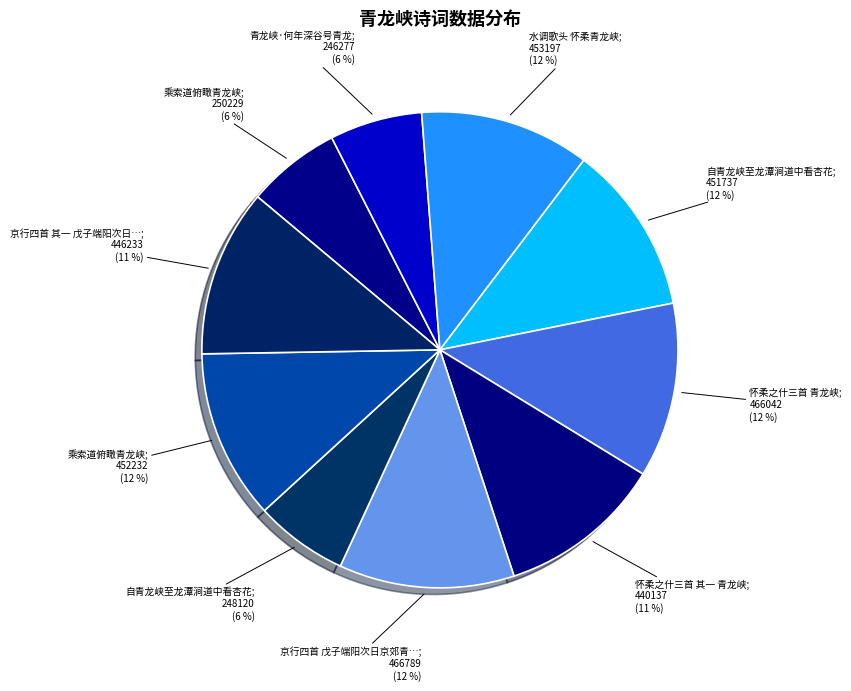

Count the number of slices in the pie.

10